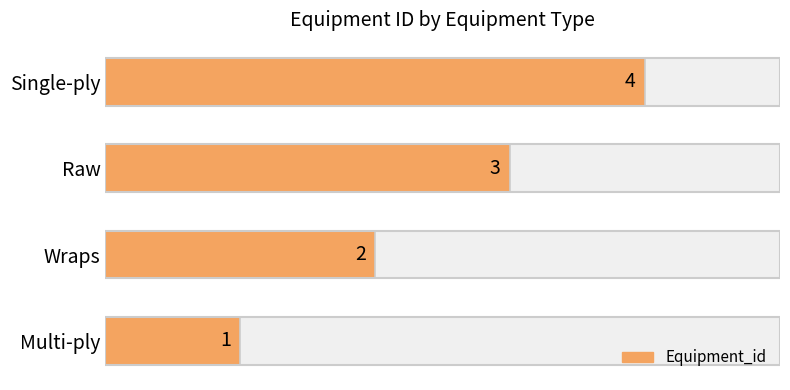

True or false: the data shows 2 at Wraps.

True